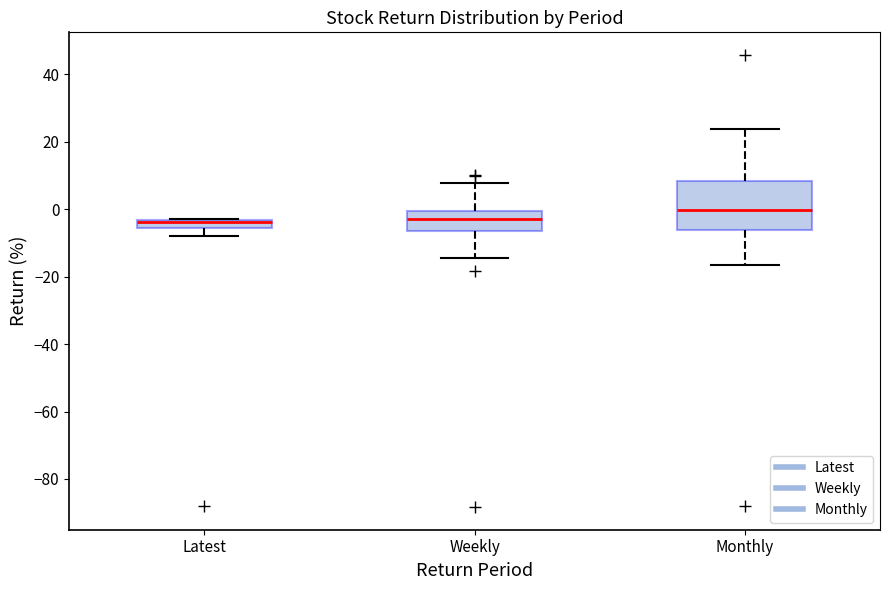

Which box has the highest median line?

Monthly